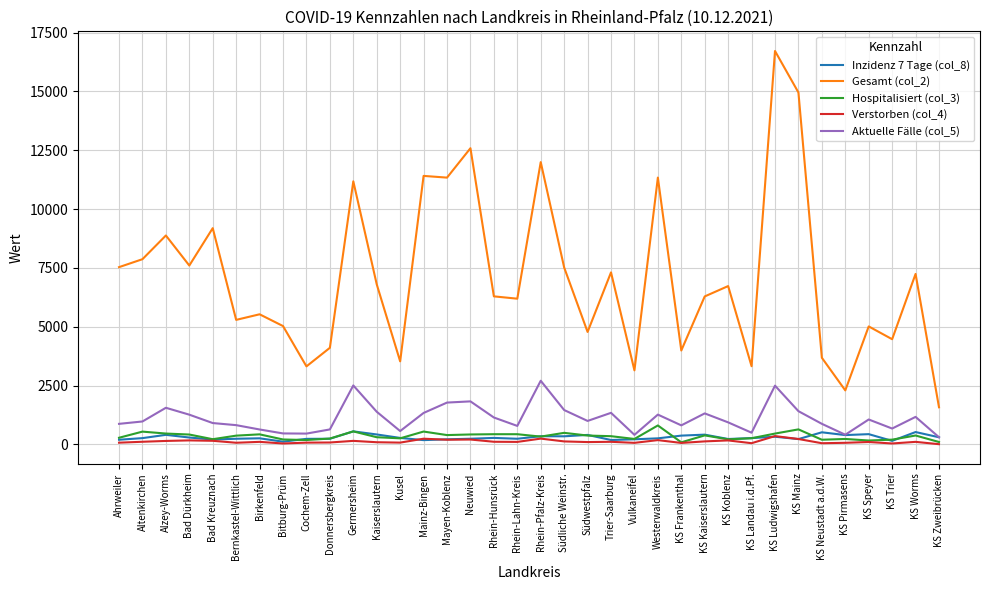

Which category has the highest value across all series?

KS Ludwigshafen